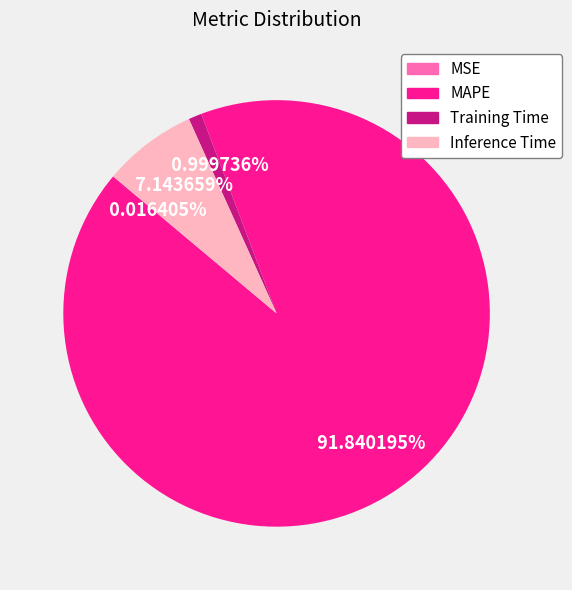

Do MAPE and Inference Time together represent more than half of the pie?

Yes